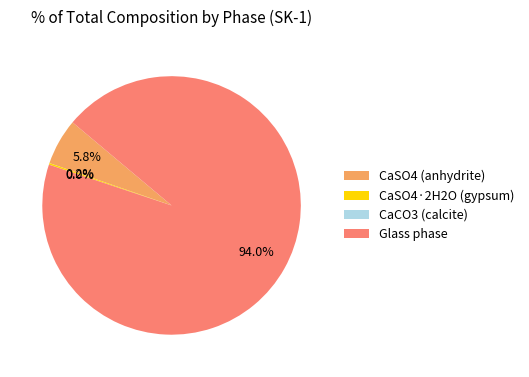

How many segments does this pie chart have?

4